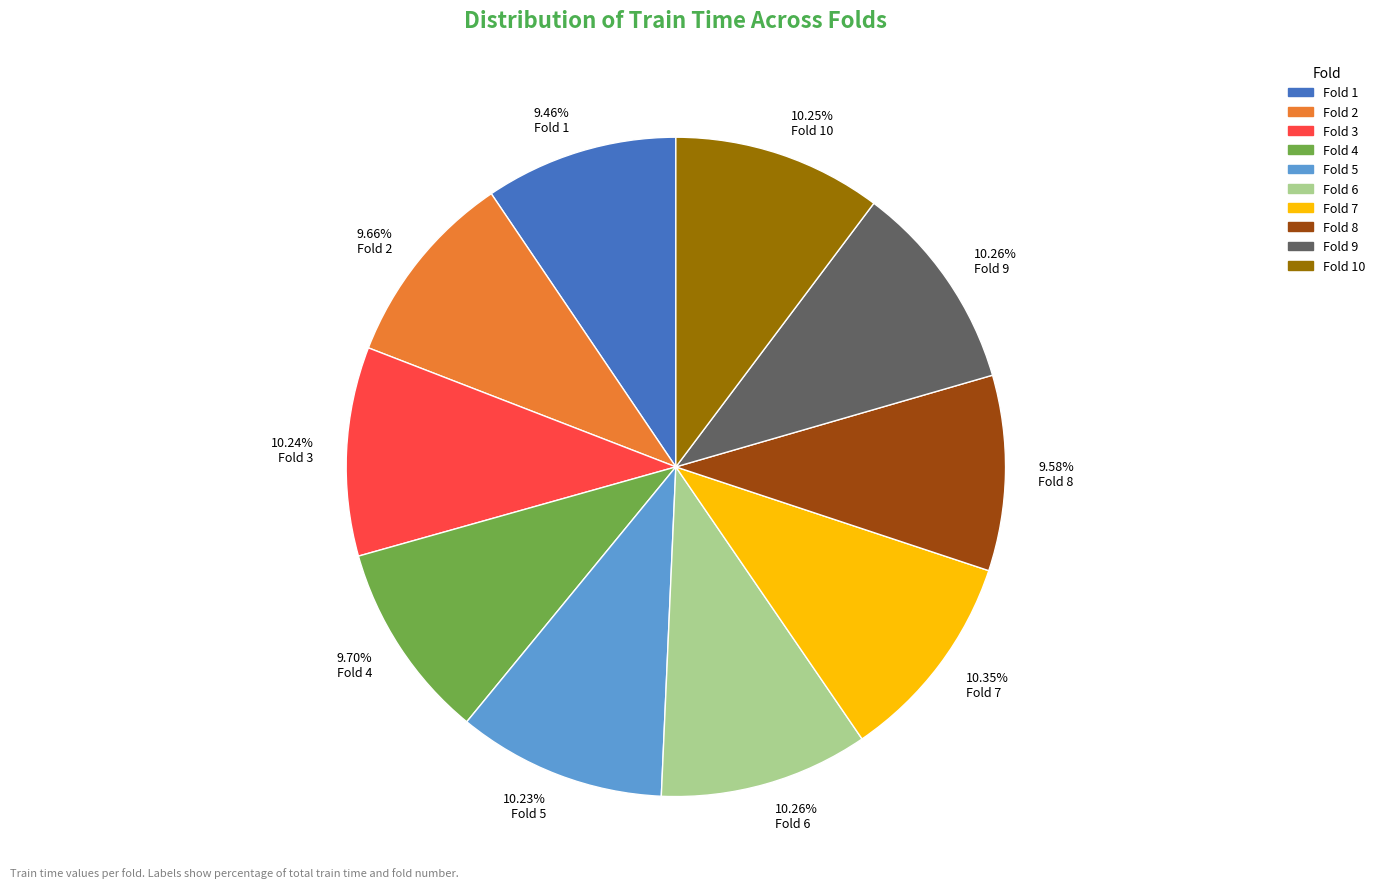

Do 10.23% Fold 5 and 9.58% Fold 8 together represent more than half of the pie?

No